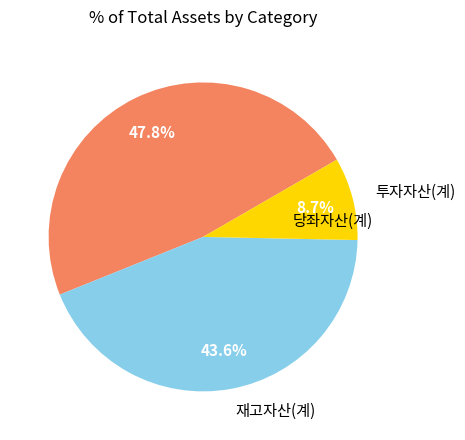

Is there a majority slice in this chart?

No